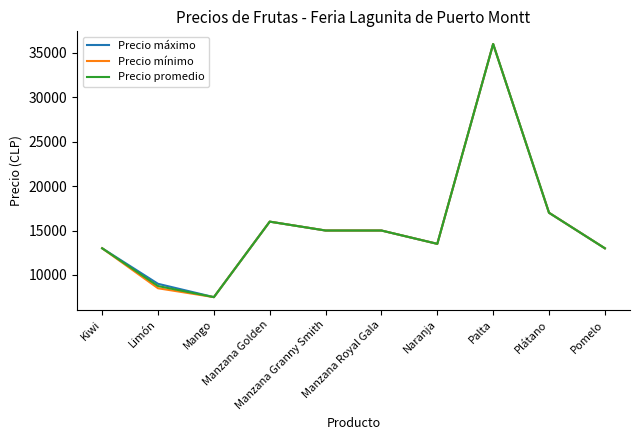

What is the greatest value displayed?

36000